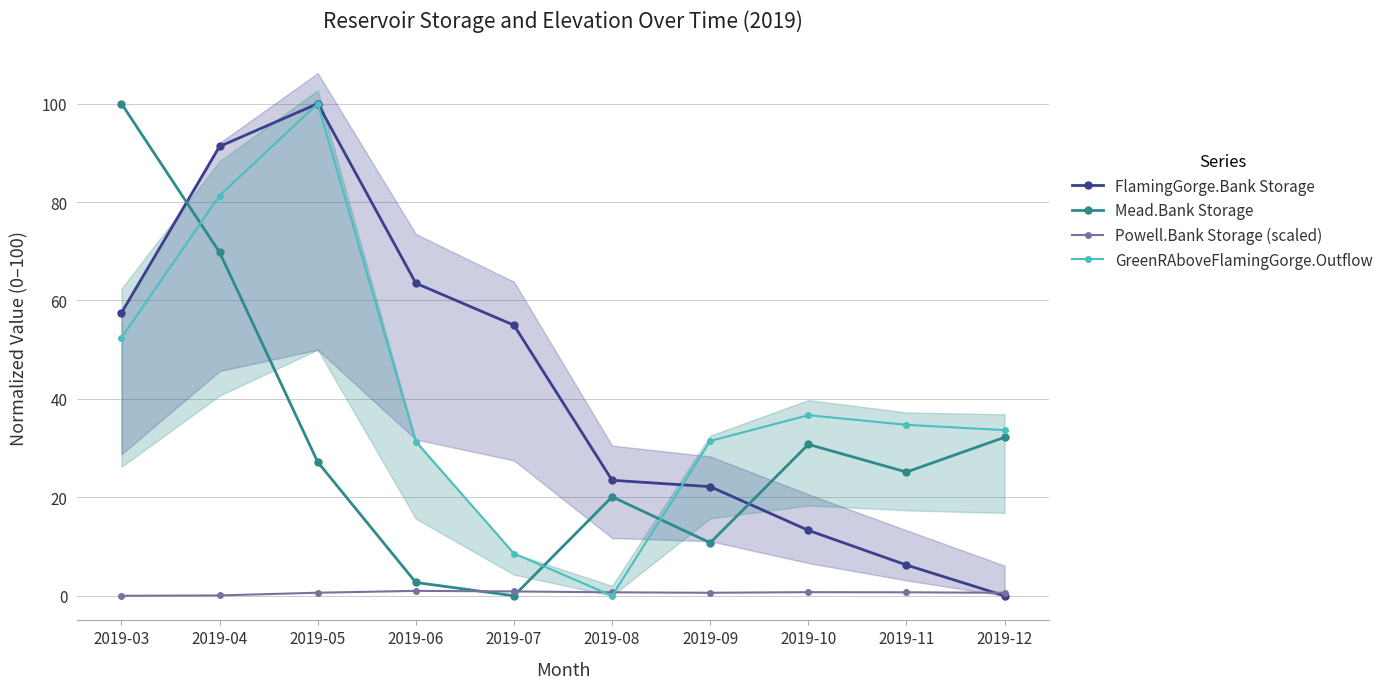

Reading left to right, list all the values displayed in this chart.

FlamingGorge.Bank Storage: 57.5	91.3	100.0	63.5	55.0	23.5	22.2	13.3	6.2	0.0
Mead.Bank Storage: 100.0	69.8	27.2	2.7	0.0	20.1	10.8	30.8	25.1	32.2
Powell.Bank Storage (scaled): 0.0	0.1	0.6	1.0	0.9	0.7	0.6	0.7	0.7	0.6
GreenRAboveFlamingGorge.Outflow: 52.4	81.3	100.0	31.3	8.6	0.0	31.5	36.7	34.7	33.7